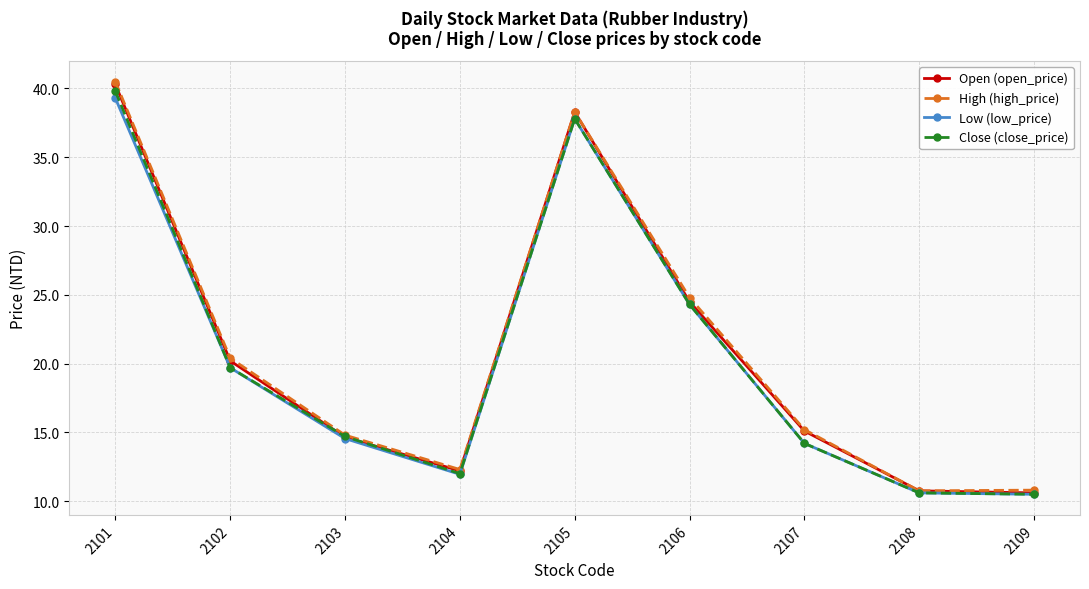

What is the value of the Low (low_price) point at the 5th from the left?

37.8